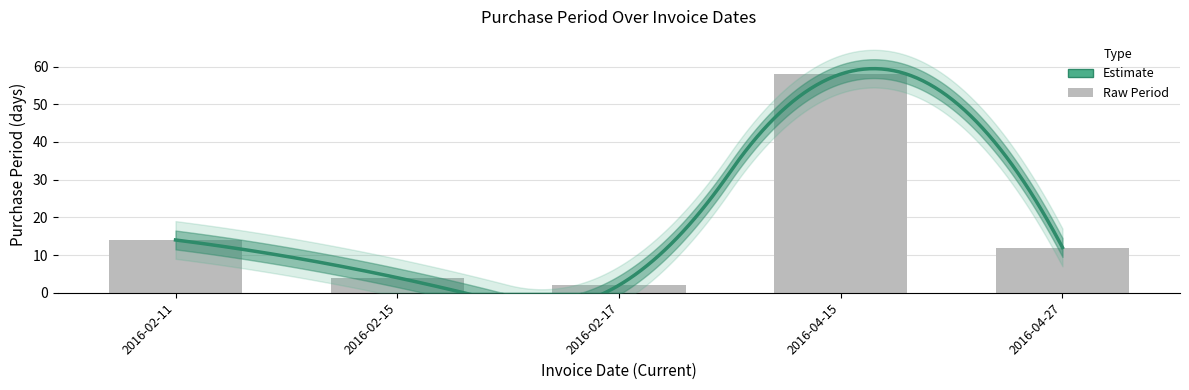

What is the approximate value at 2016-02-15, to the nearest 5?

5